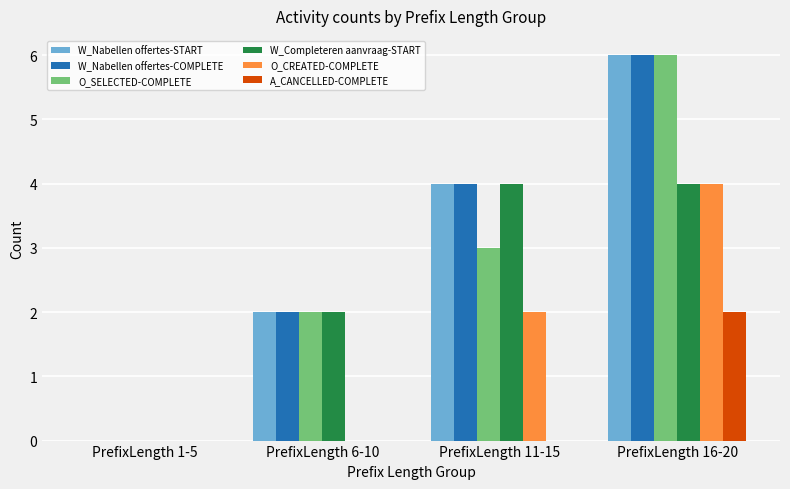

Reading right to left, transcribe all the data shown in this chart.

W_Nabellen offertes-START: 6	4	2	0
W_Nabellen offertes-COMPLETE: 6	4	2	0
O_SELECTED-COMPLETE: 6	3	2	0
W_Completeren aanvraag-START: 4	4	2	0
O_CREATED-COMPLETE: 4	2	0	0
A_CANCELLED-COMPLETE: 2	0	0	0